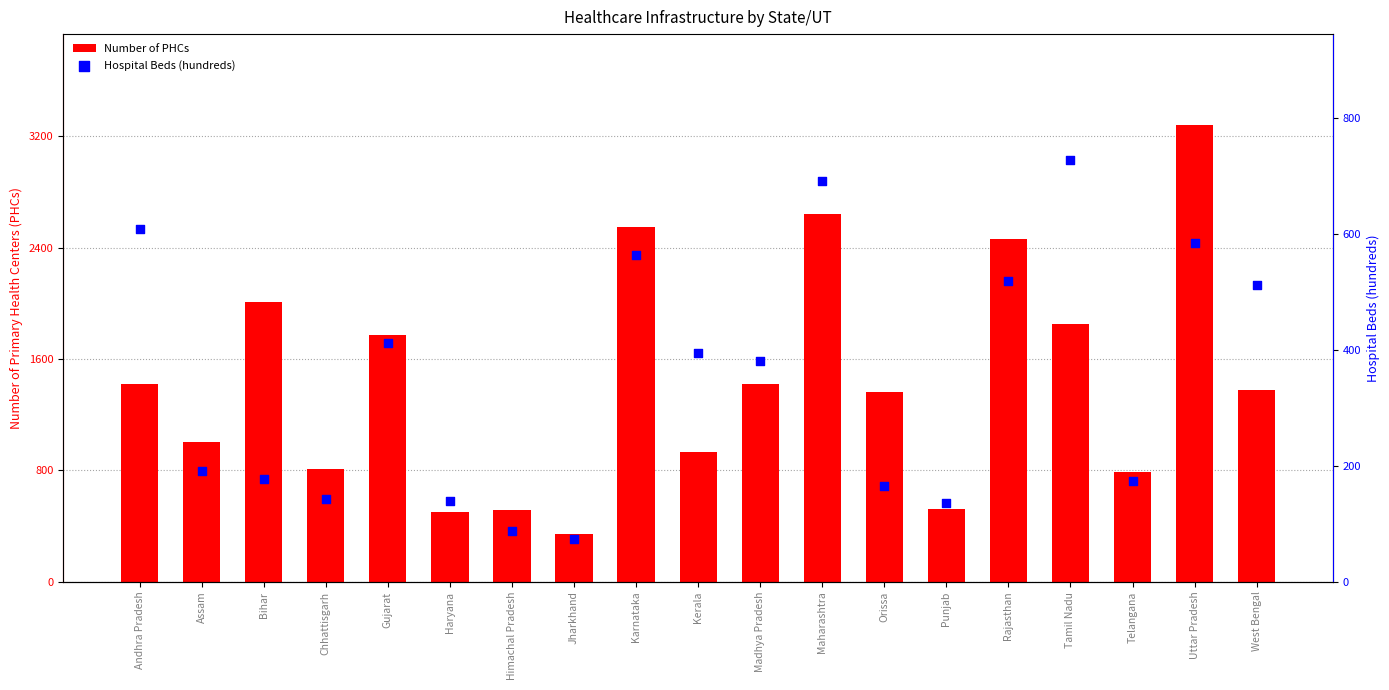

What is the total value across all series at Telangana?

961.6